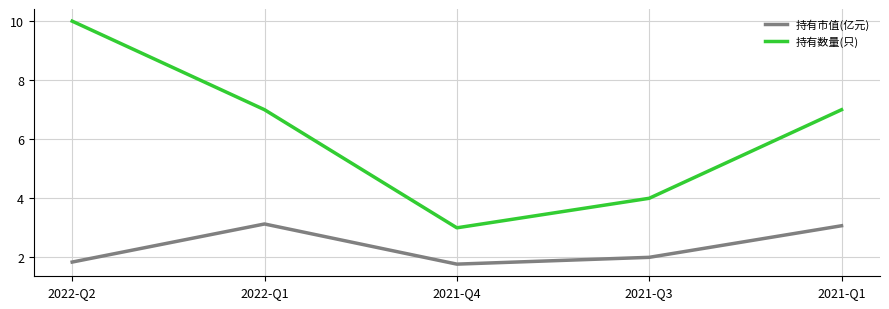

What is the total value across all series at 2021-Q1?

10.1